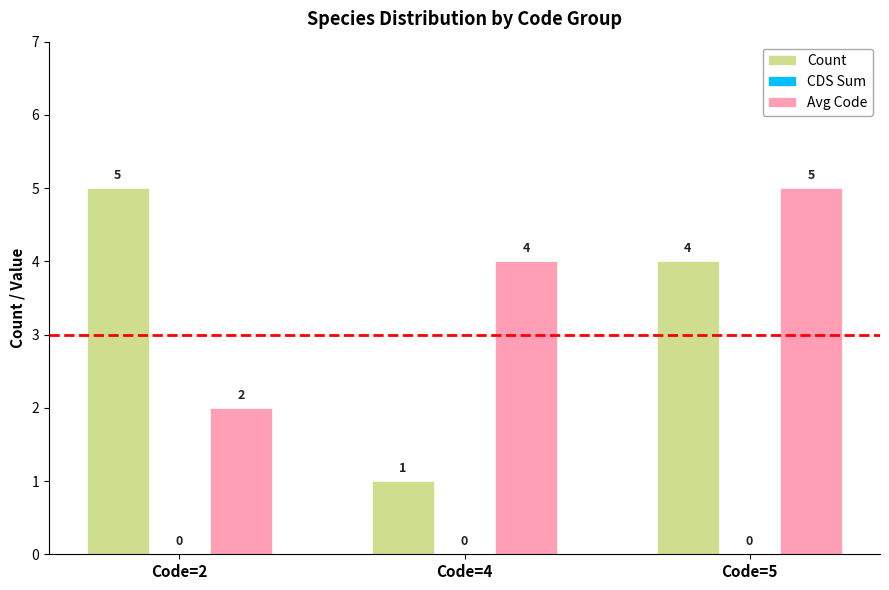

What is the value of the Avg Code bar at the 1st from the left?

2